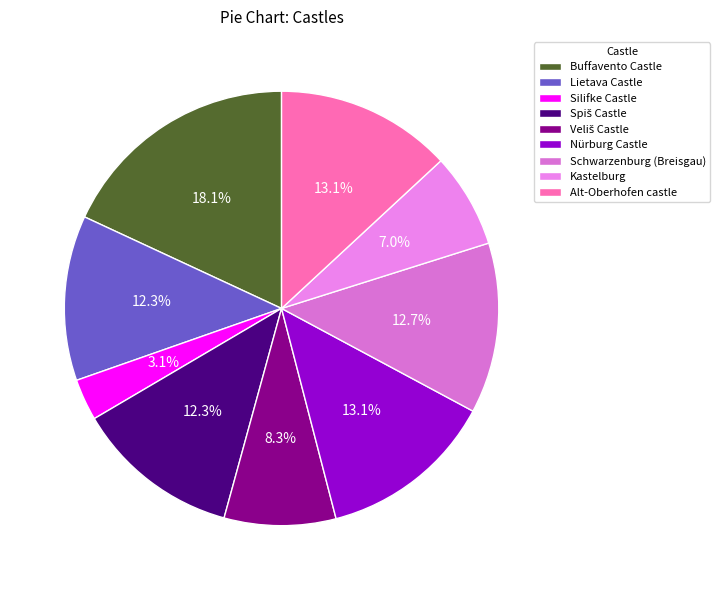

Which slice is the smallest?

Silifke Castle